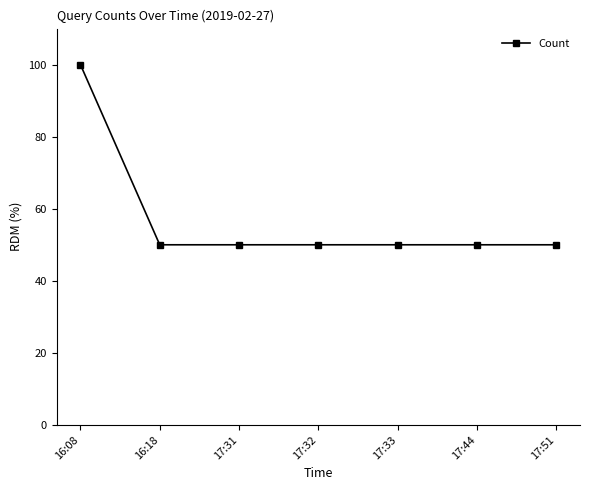

What is the value of the 6th point from the left?

50